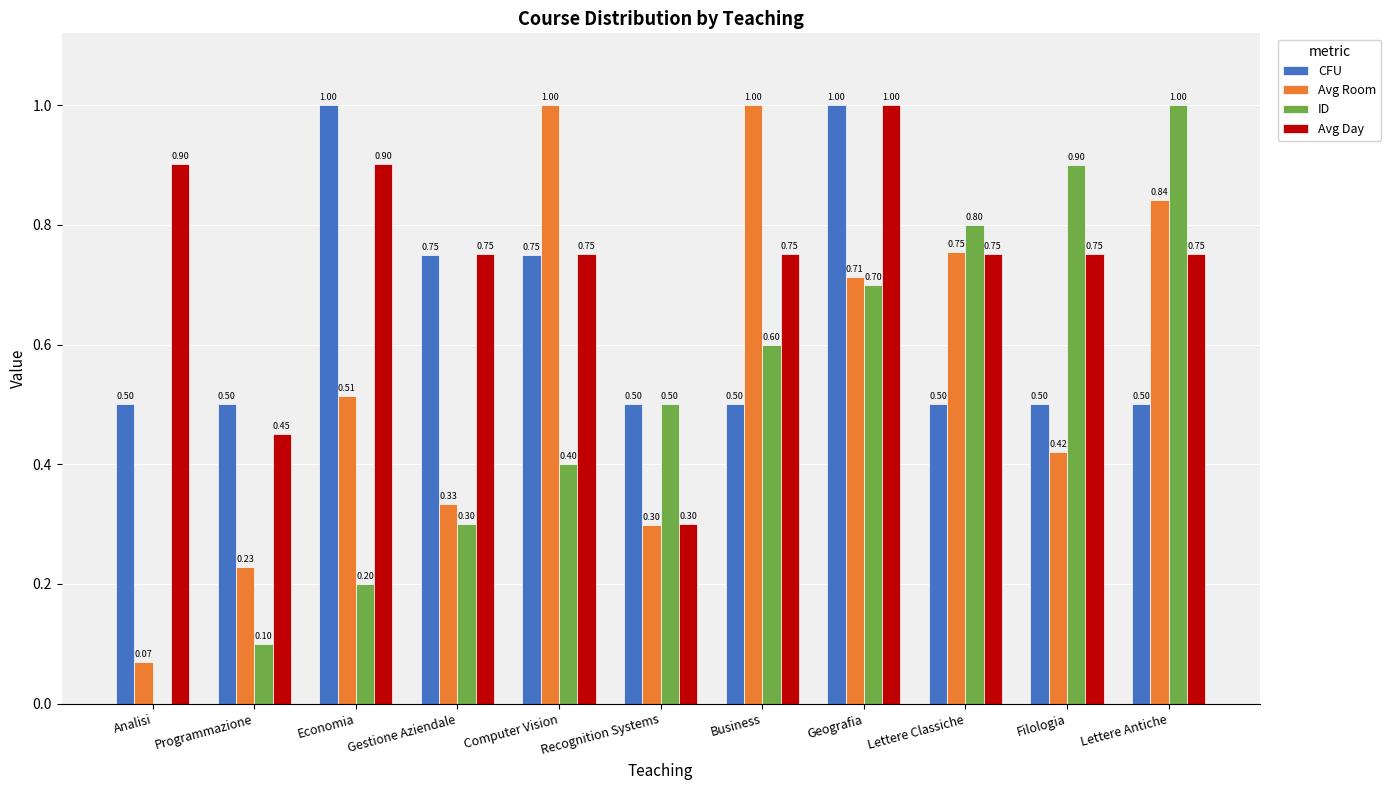

Are the bars grouped side by side (vs. stacked)?

Yes